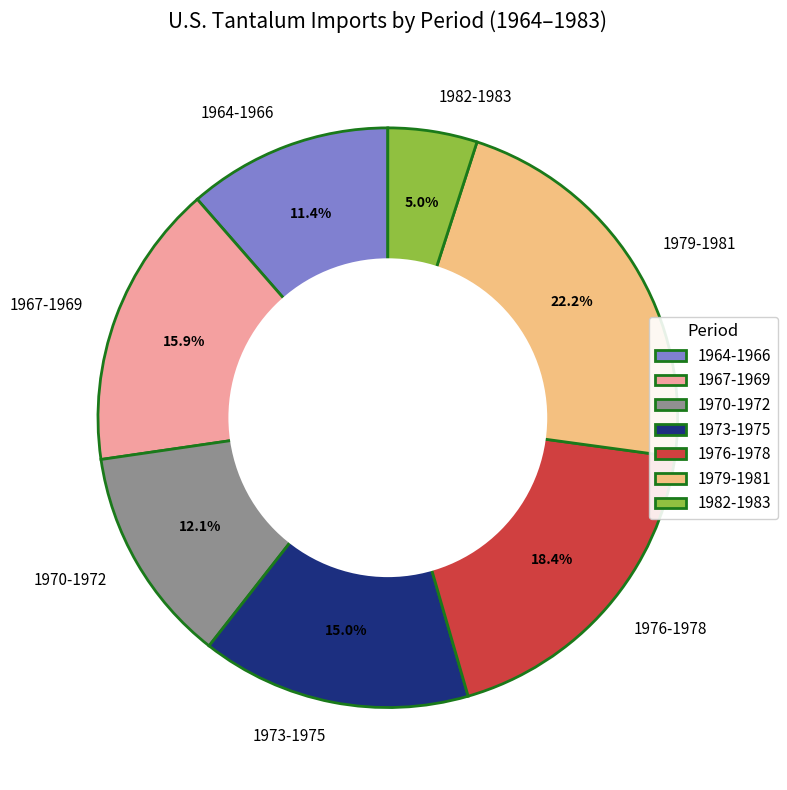

Which has a higher value, 1979-1981 or 1964-1966?

1979-1981